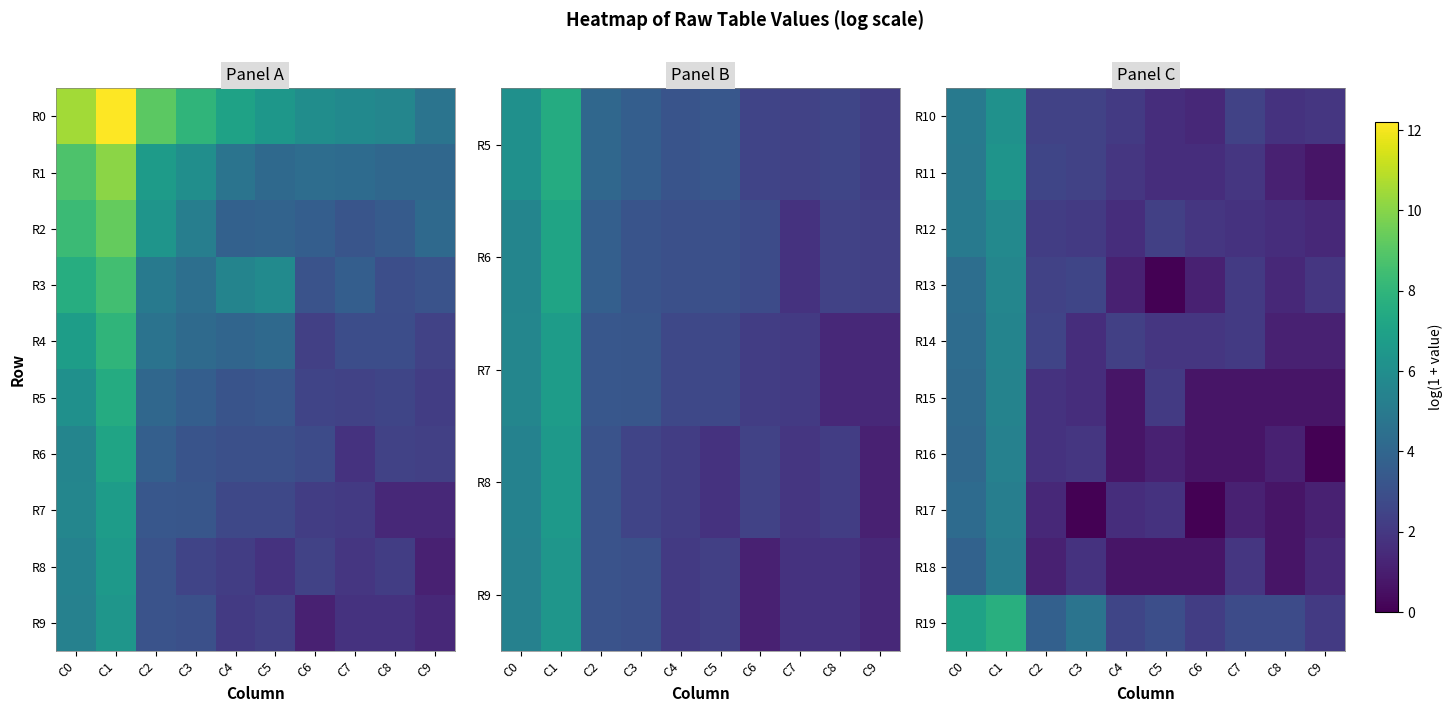

At which label does R12 reach its peak?

C1